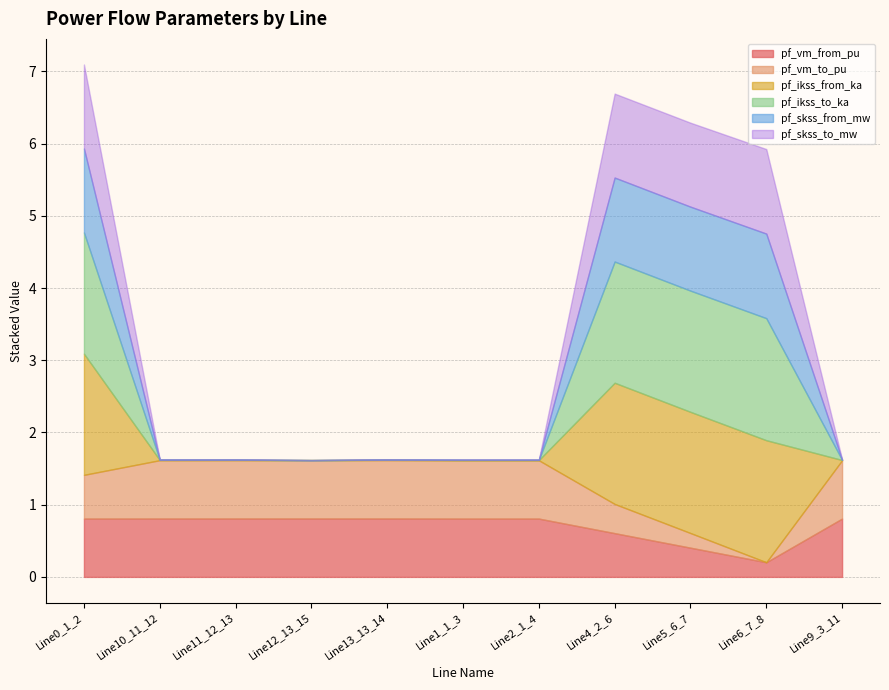

The pf_ikss_to_ka series shows 0.0 at Line10_11_12. True or false?

True